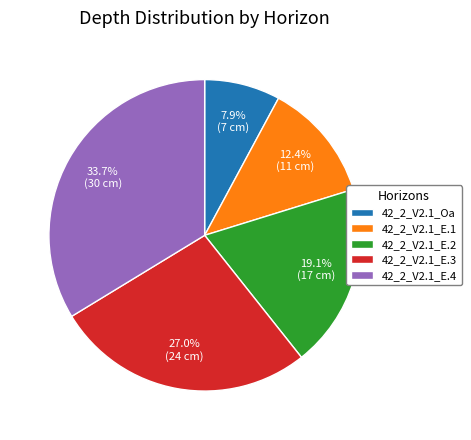

What portion of the pie excludes 42_2_V2.1_E.4?

66.3%